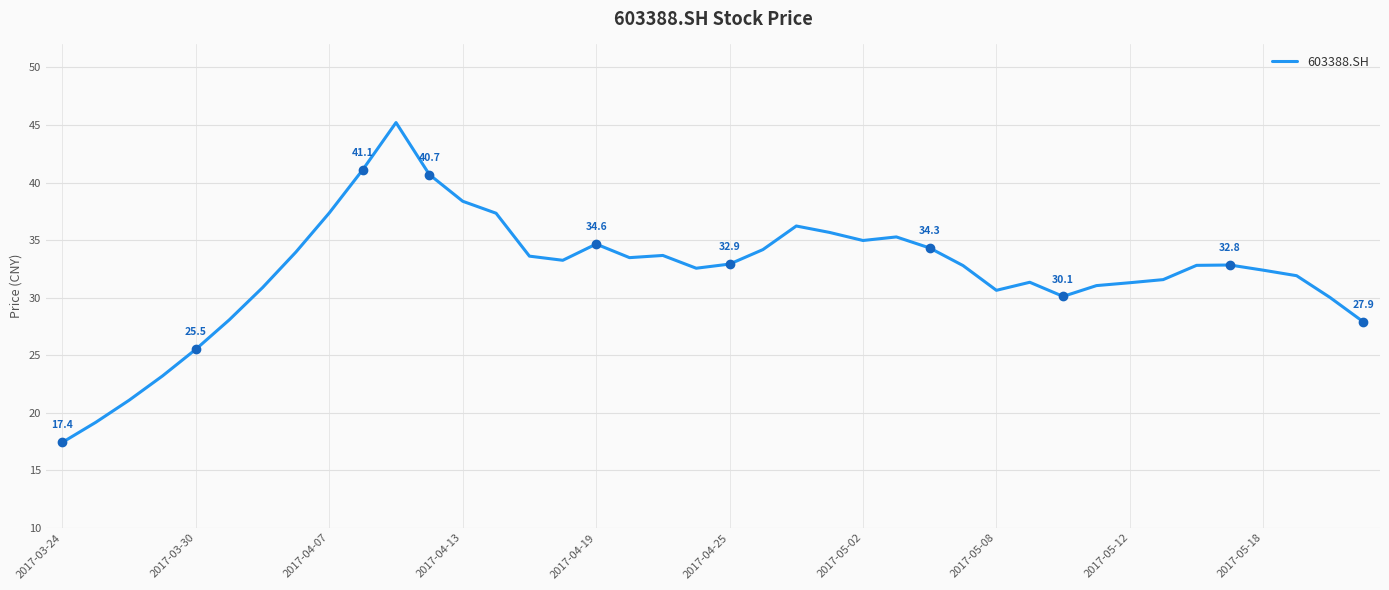

What is the maximum value shown in the chart?

45.2